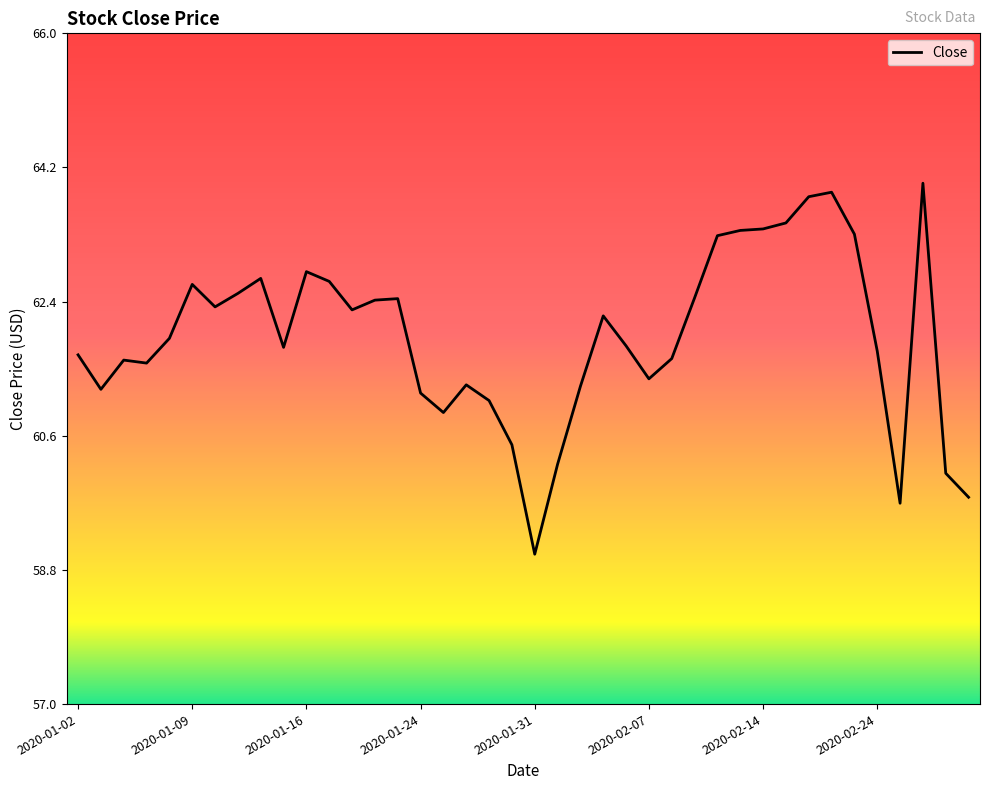

What is the greatest value displayed?

64.0